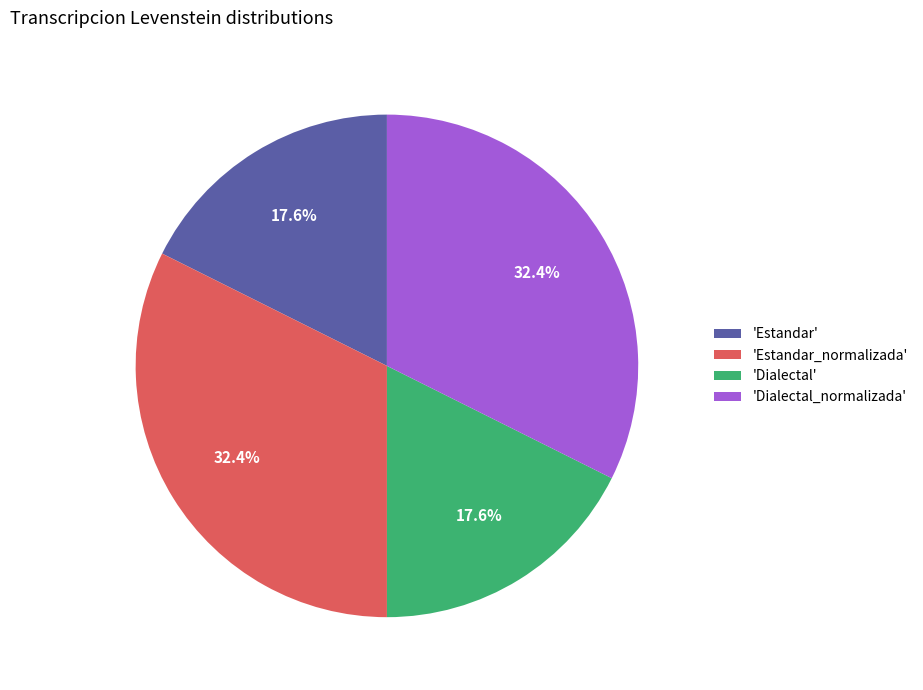

Do 'Estandar' and 'Dialectal' together represent more than half of the pie?

No